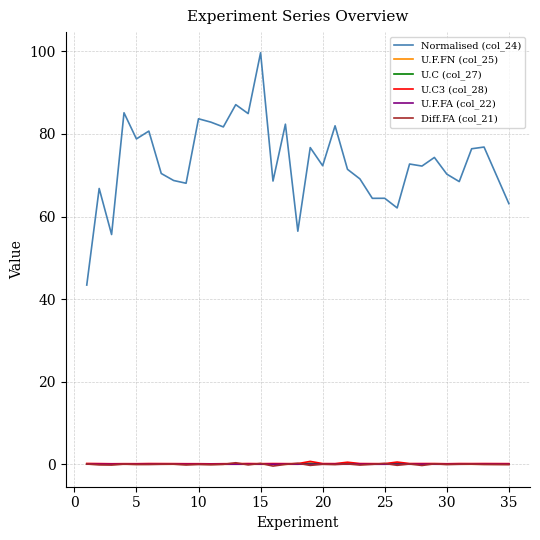

Which series has the largest total across all categories?

Normalised (col_24)